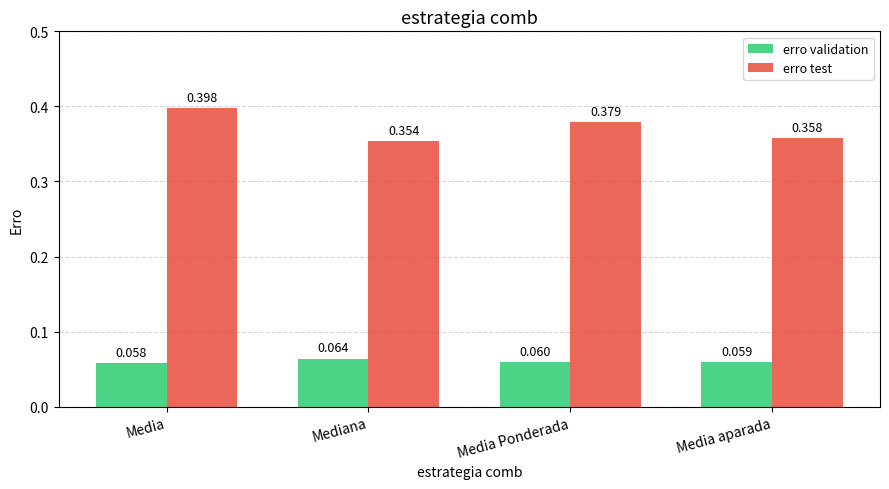

What position from the right is Mediana?

3